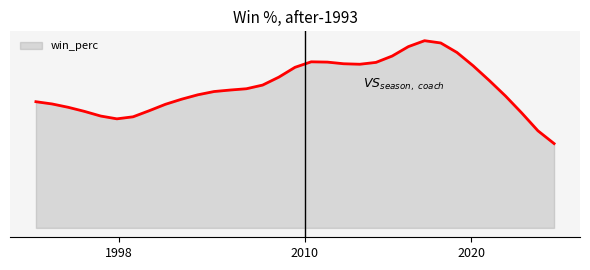

Is this an area chart (filled region under the line)?

Yes